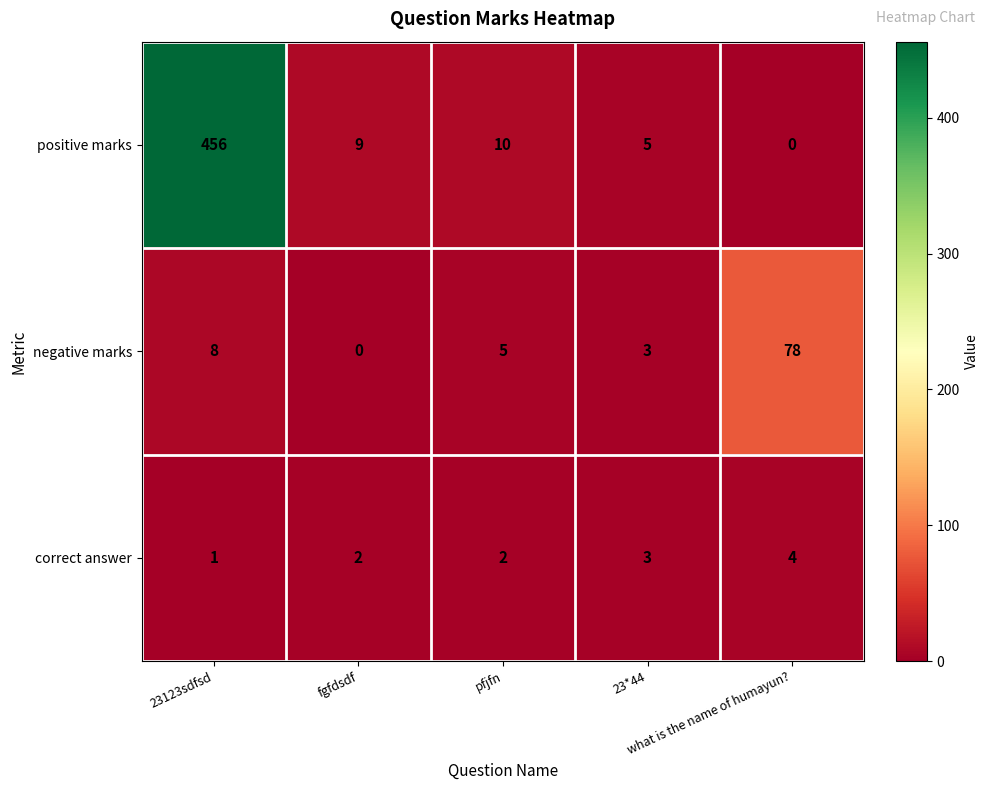

Rank the series by their average value, from lowest to highest.

correct answer, negative marks, positive marks